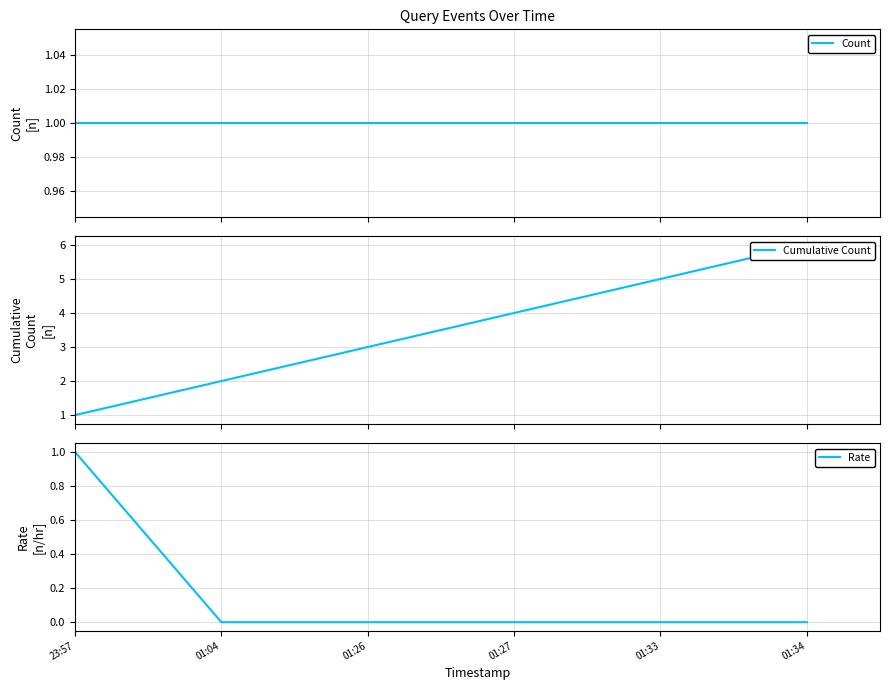

True or false: Count has a value of 2 at 01:34.

False